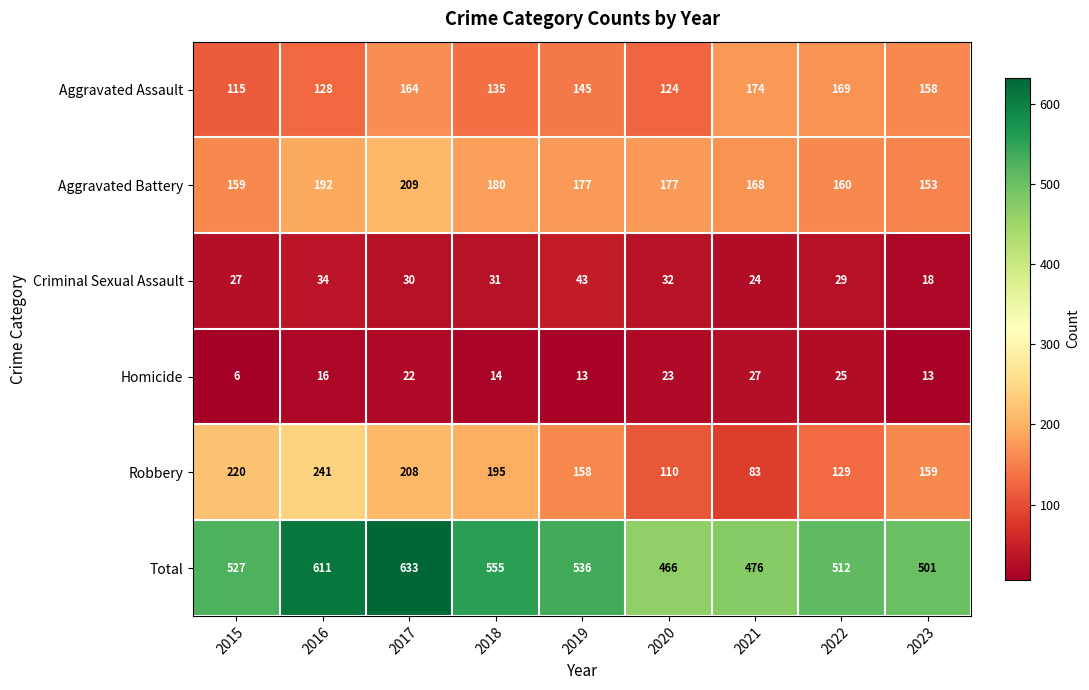

Is it true that Aggravated Battery equals 209 at 2017?

True